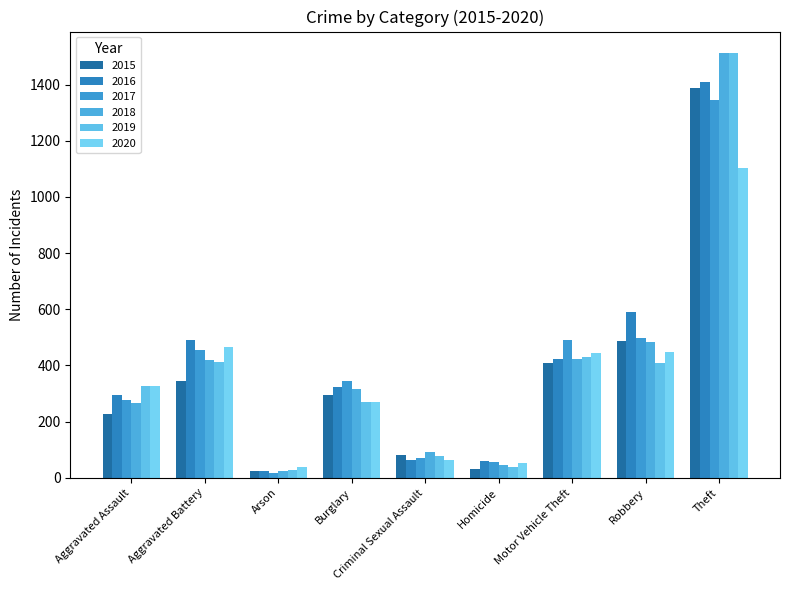

Rank the series by their maximum value, from highest to lowest.

2018, 2019, 2016, 2015, 2017, 2020